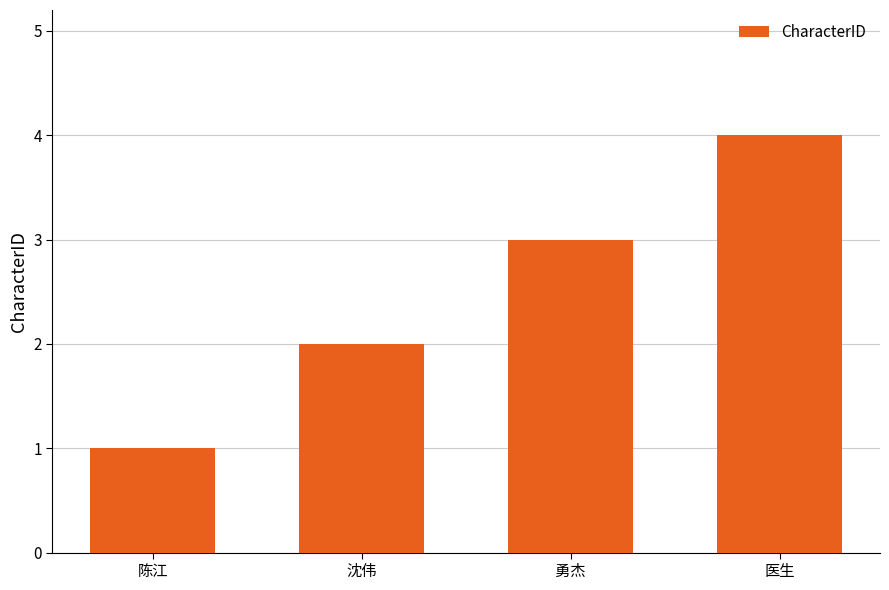

How many distinct data groups are displayed?

1